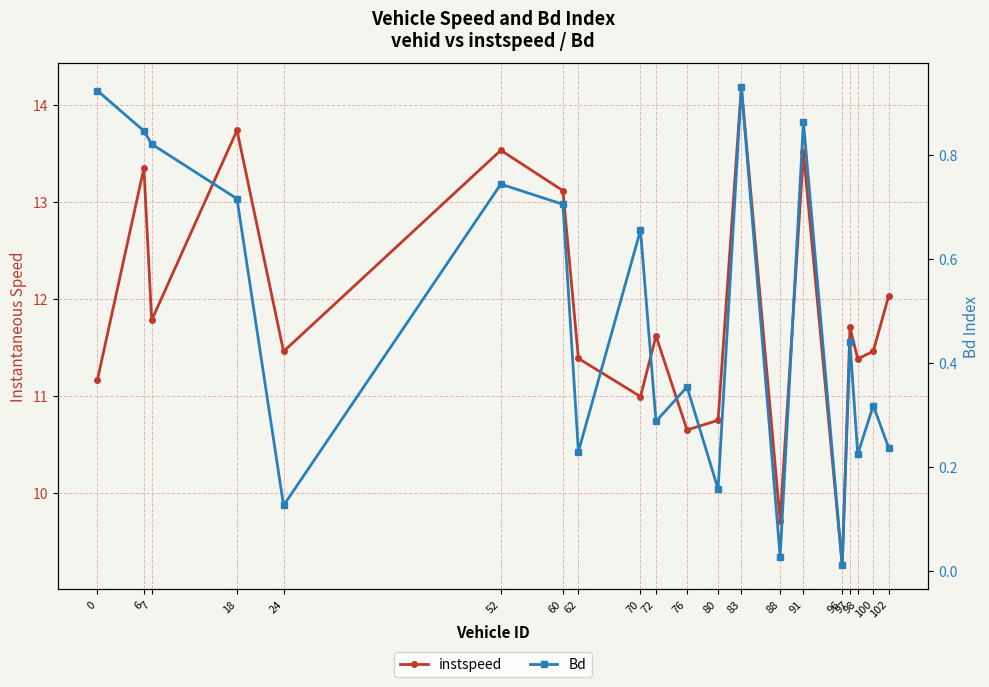

What value does the instspeed series have at 102?

12.0